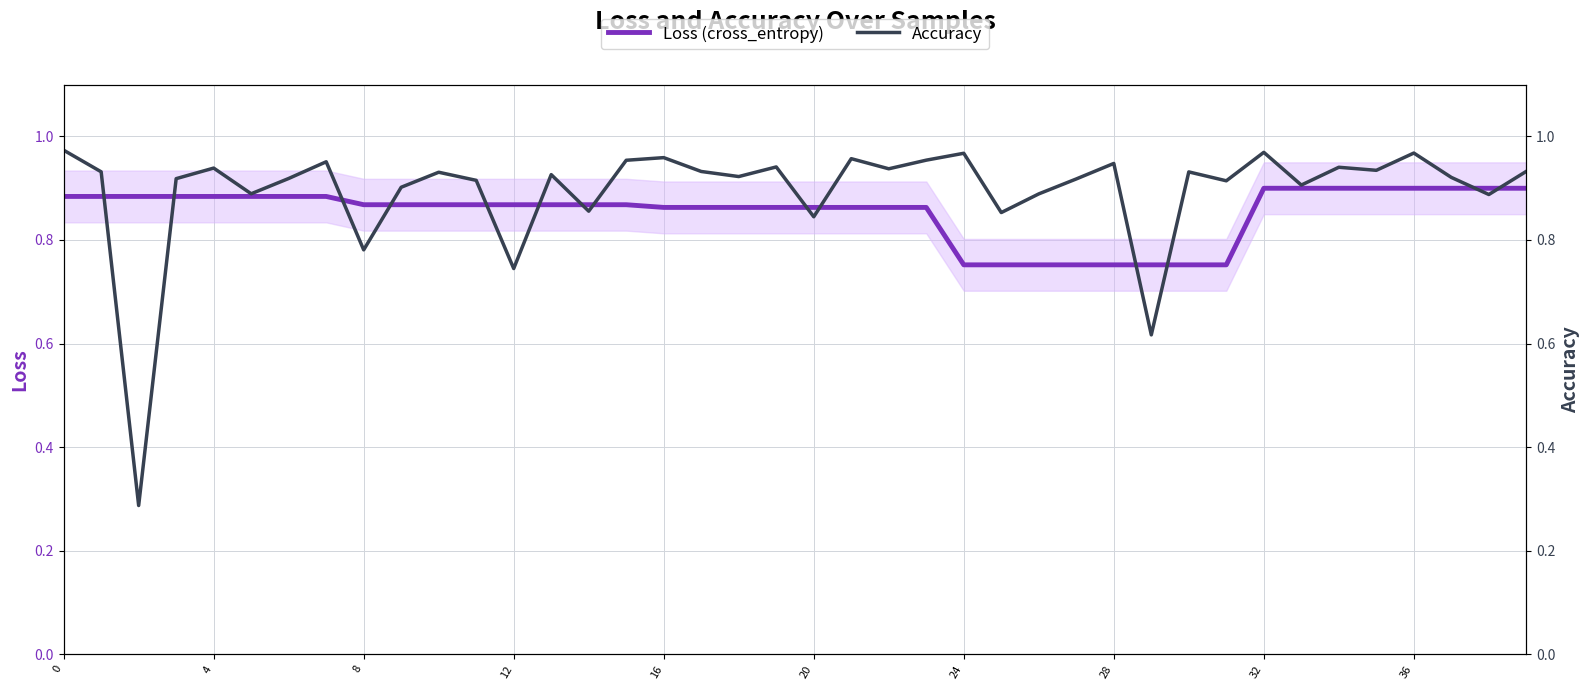

Rank the series by their average value, from highest to lowest.

Accuracy, Loss (cross_entropy)